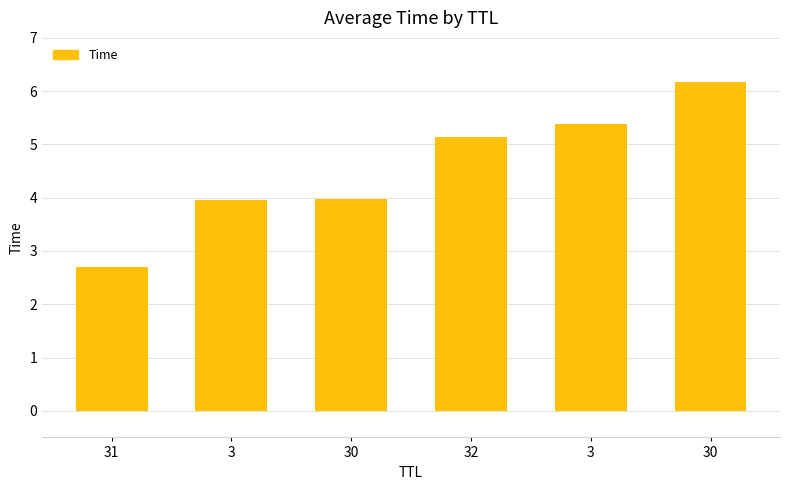

Between 3 and 31, which is larger?

3